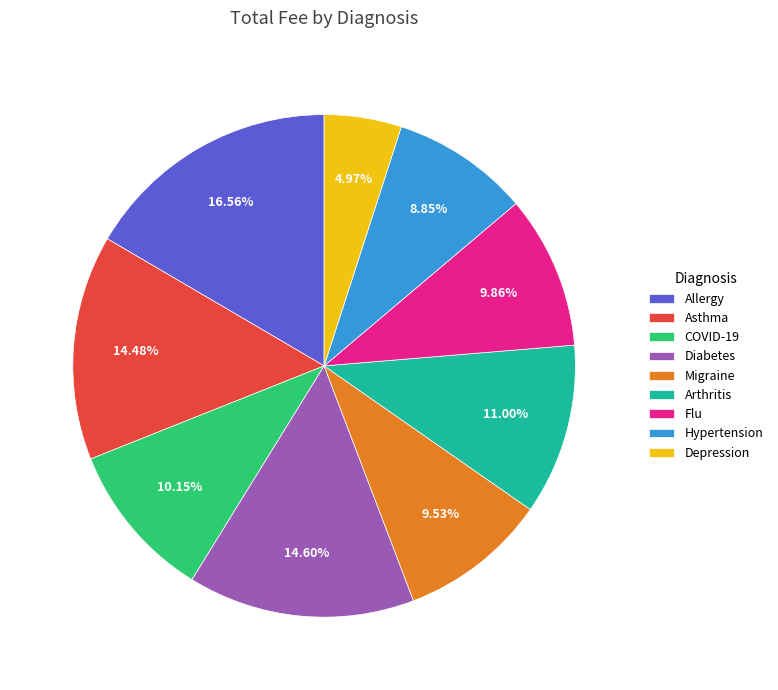

Which slice is the largest?

Allergy